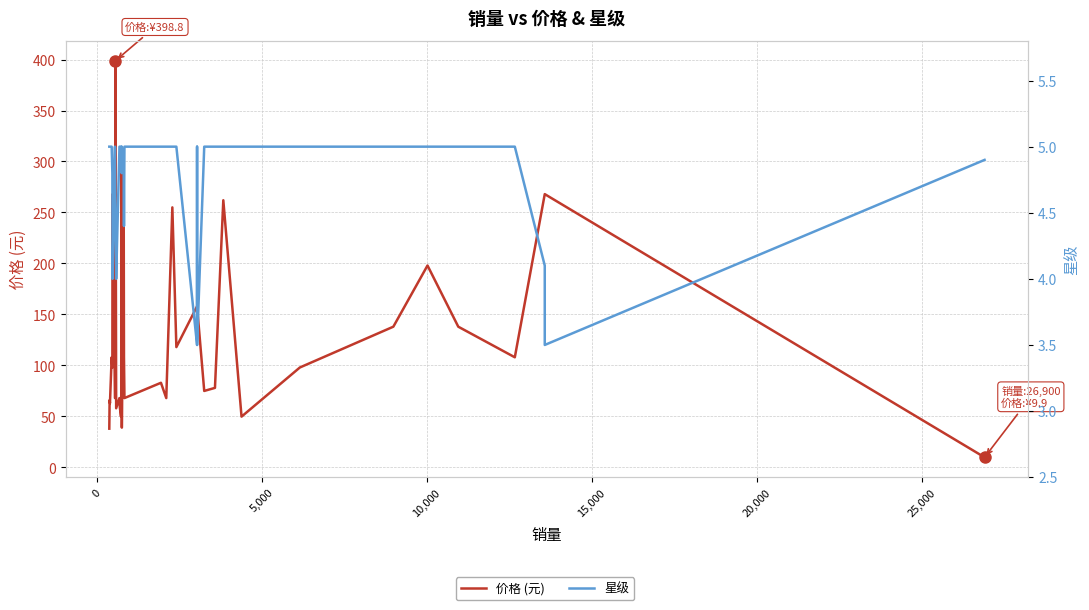

True or false: 星级 and 价格 (元) cross at least once.

False